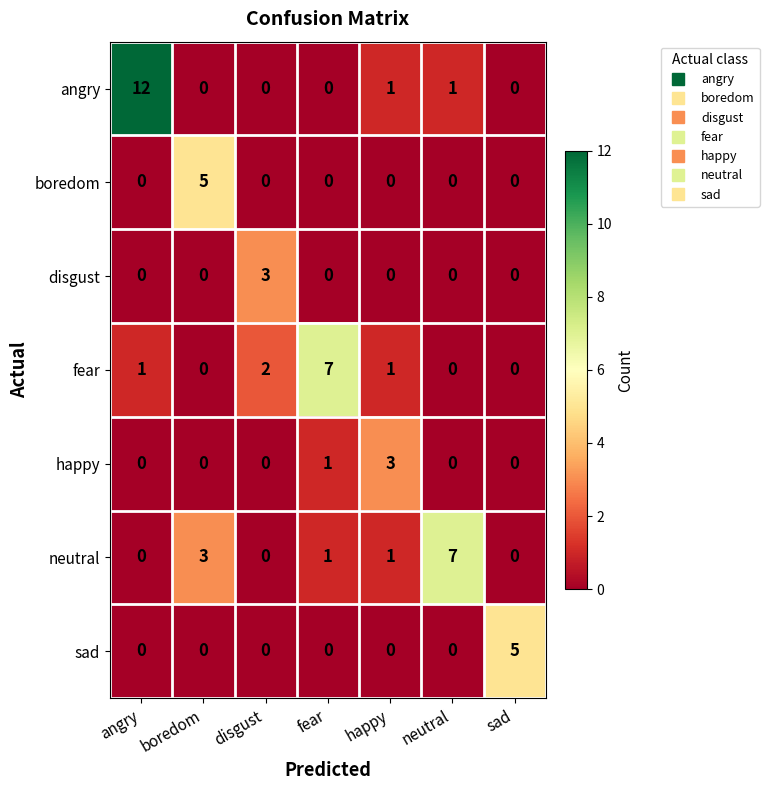

What is the approximate value of neutral at neutral?

7